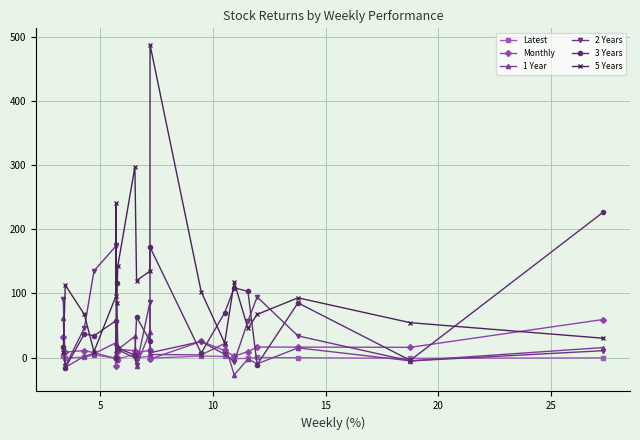

What is the value of the 5 Years point at the 14th from the left?

22.6